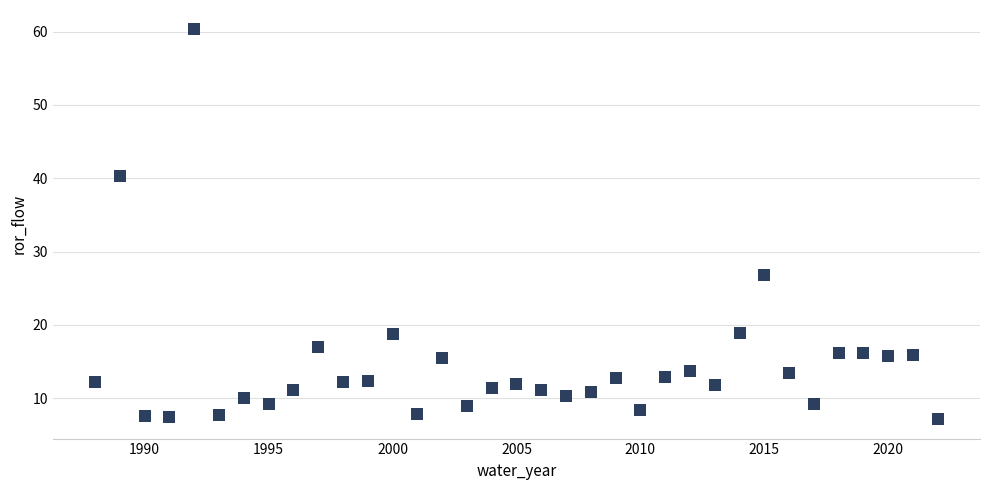

What Y value in the scatter plot is closest to 33?

26.8